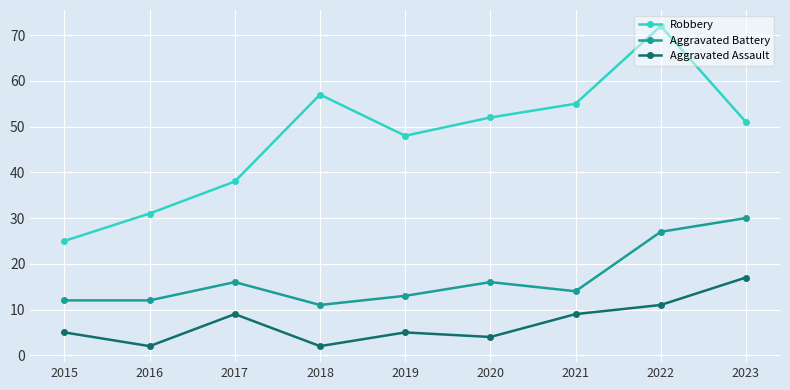

Is this an area chart (filled region under the line)?

No